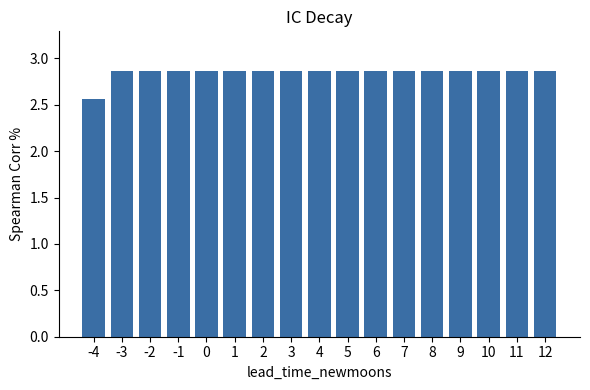

Is it true that the value at -4 is 3.7?

False